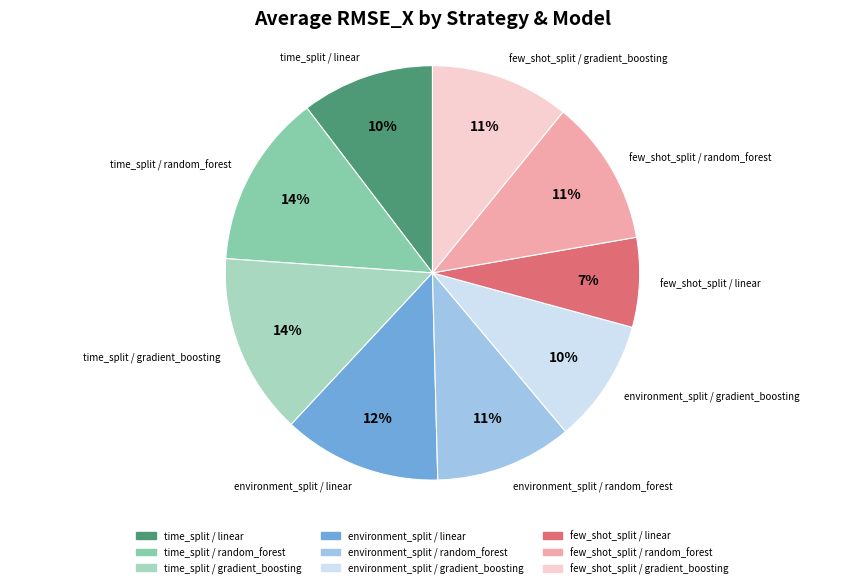

To the nearest percent, what is the difference between the largest and smallest slice percentages?

7%